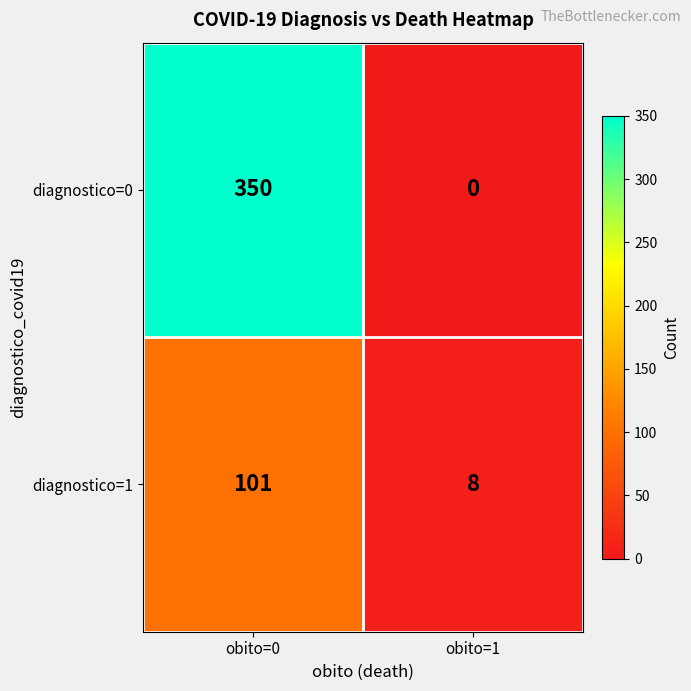

Where is diagnostico=1 nearest to the value 54?

obito=1